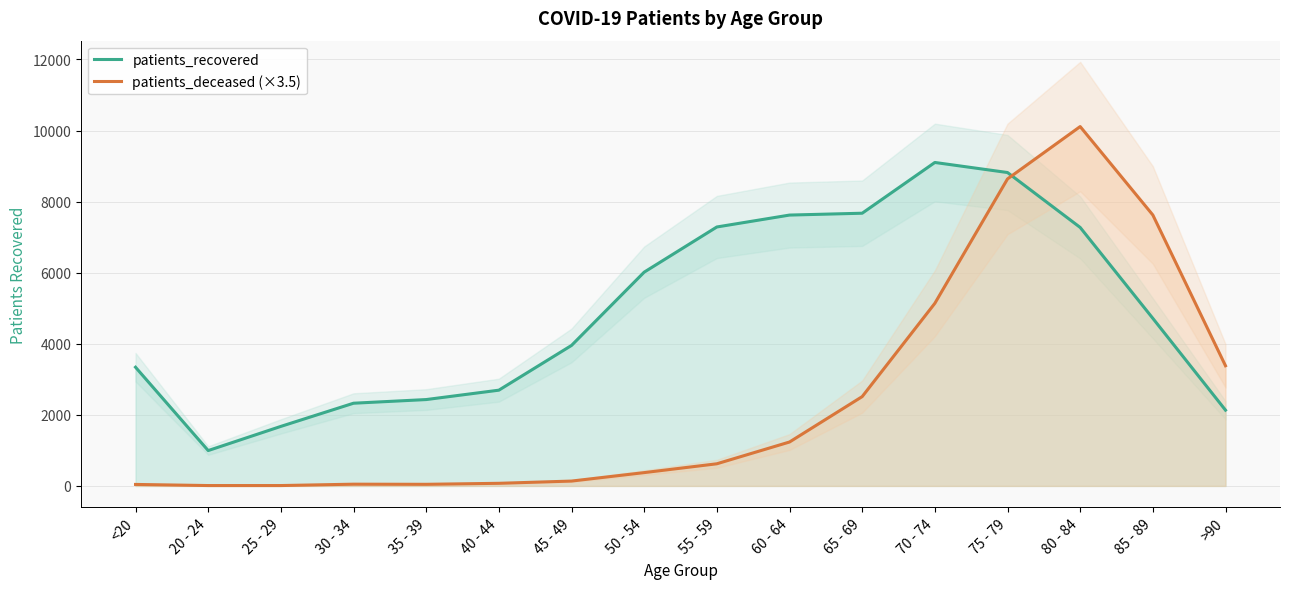

Is this an area chart (filled region under the line)?

No